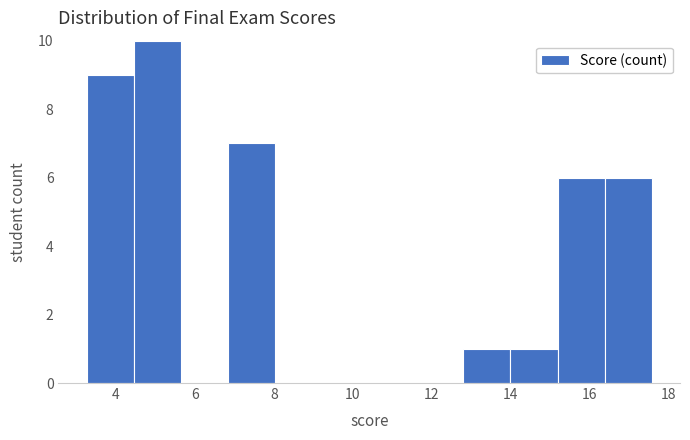

Which range on the x-axis has the tallest bar?

4.4 to 5.6